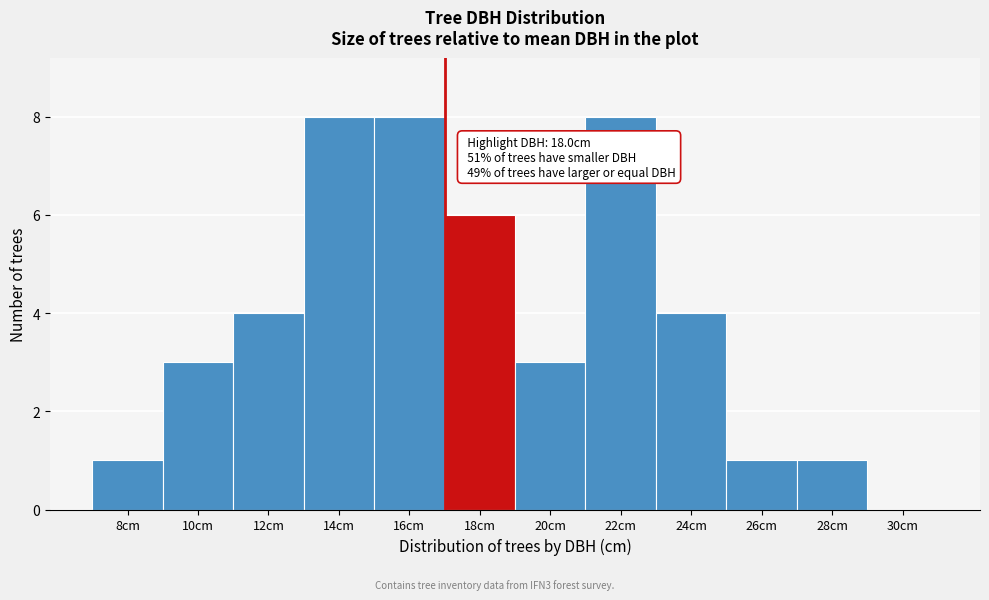

Reading right to left, extract all data points from this chart.

30cm=0	28cm=1	26cm=1	24cm=4	22cm=8	20cm=3	18cm=6	16cm=8	14cm=8	12cm=4	10cm=3	8cm=1